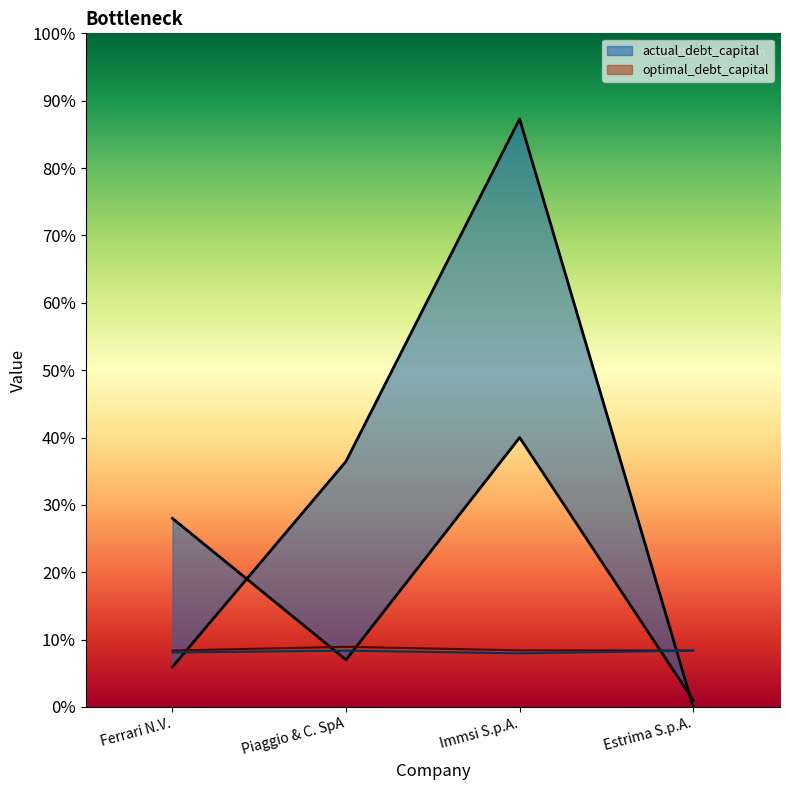

True or false: optimal_cost_capital and actual_debt_capital intersect in this chart.

True